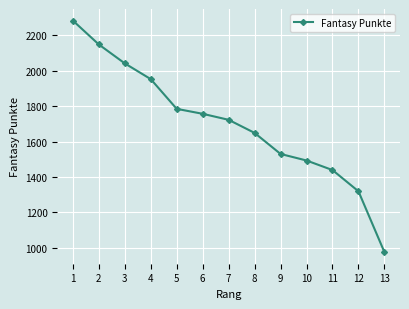

What is the average value?

1700